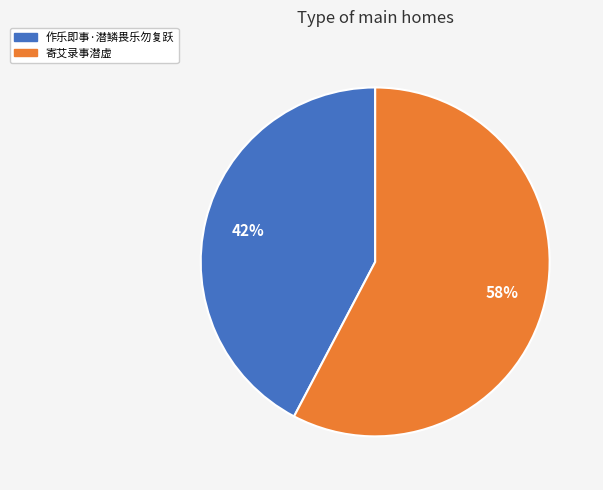

Count the number of slices in the pie.

2